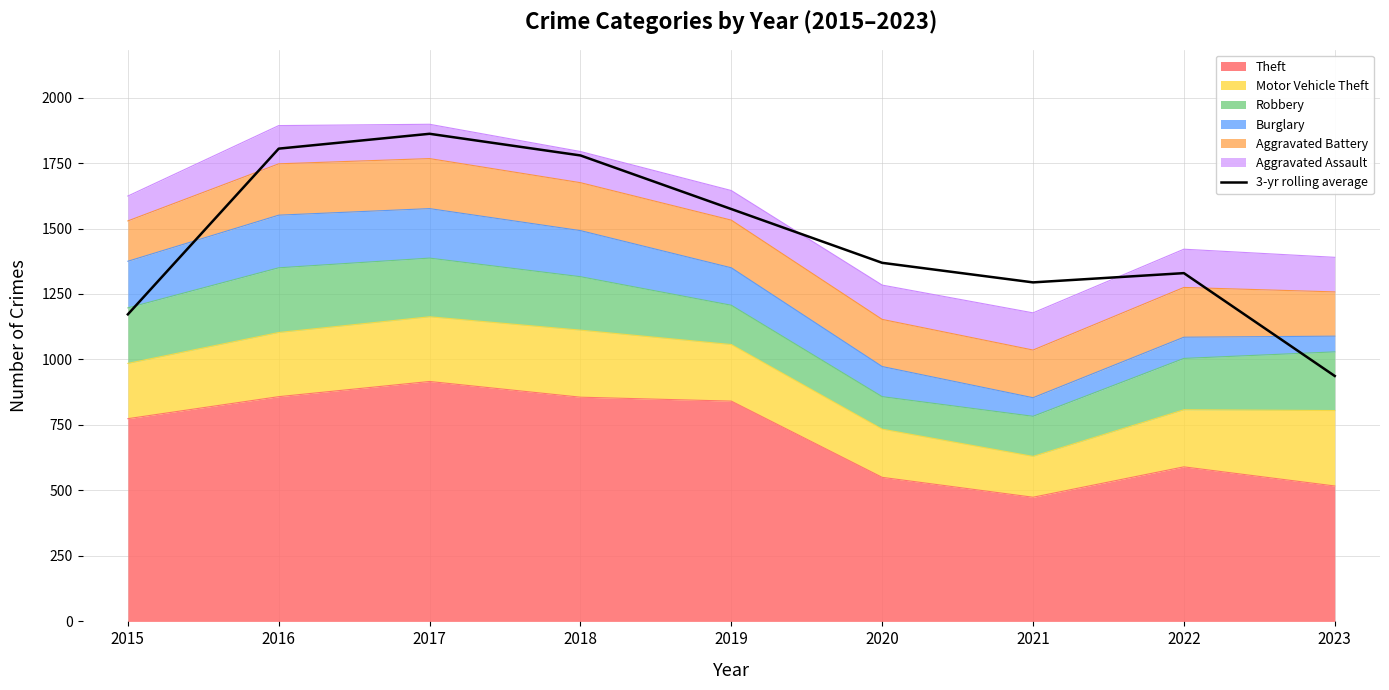

What is the difference between the maximum and minimum values?

924.7